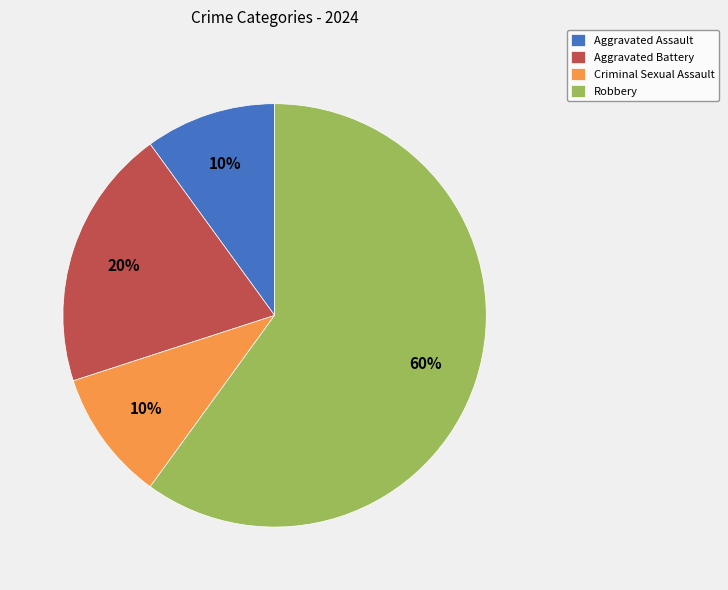

Which category accounts for the majority?

Robbery